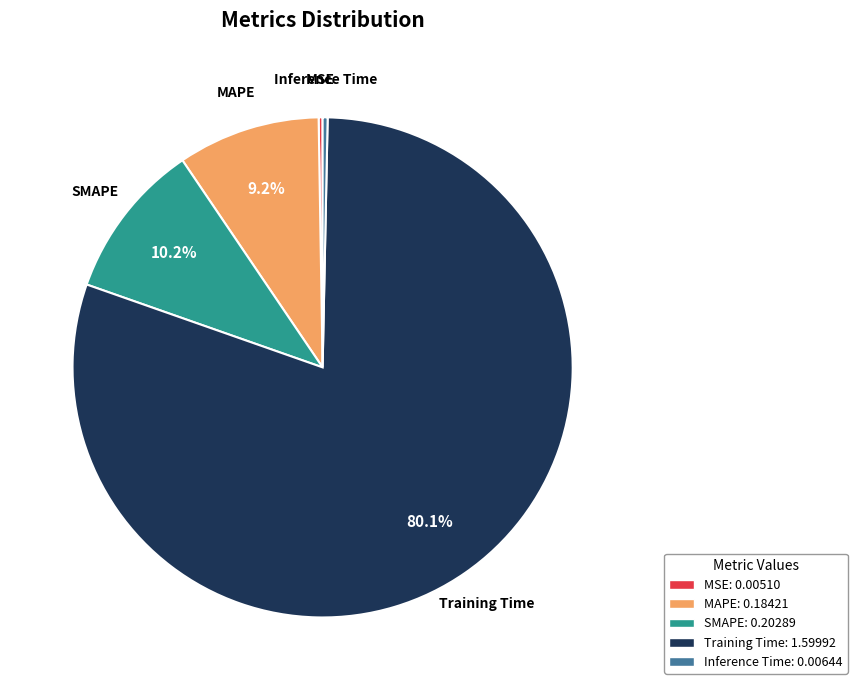

Is there any slice that represents more than half of the pie?

Yes